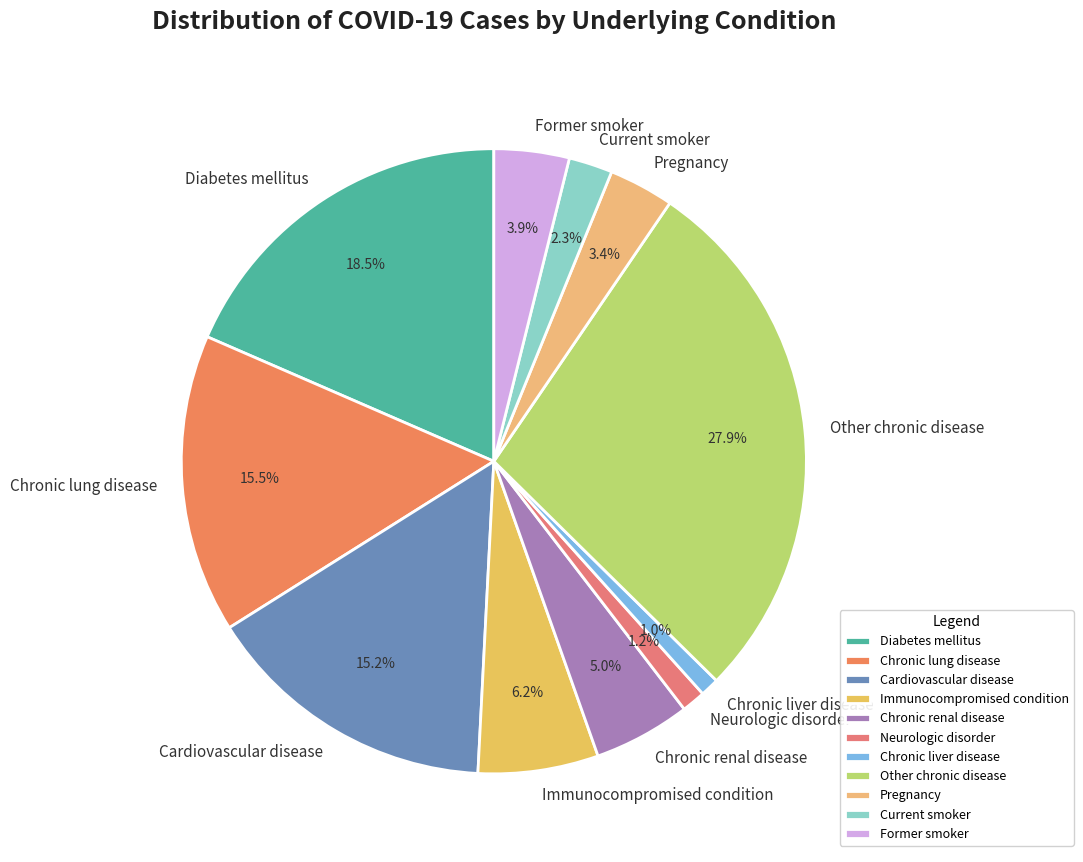

To the nearest percent, what is the difference between the largest and smallest slice percentages?

27%